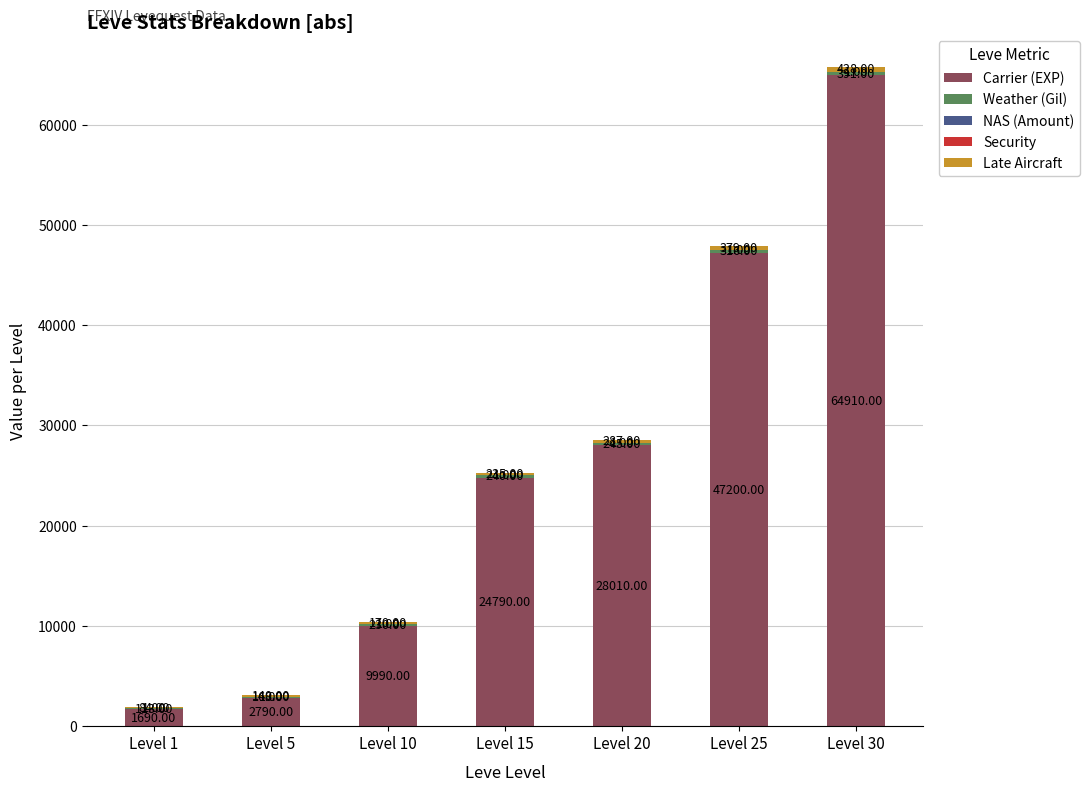

What is the total value across all series at Level 25?

47896